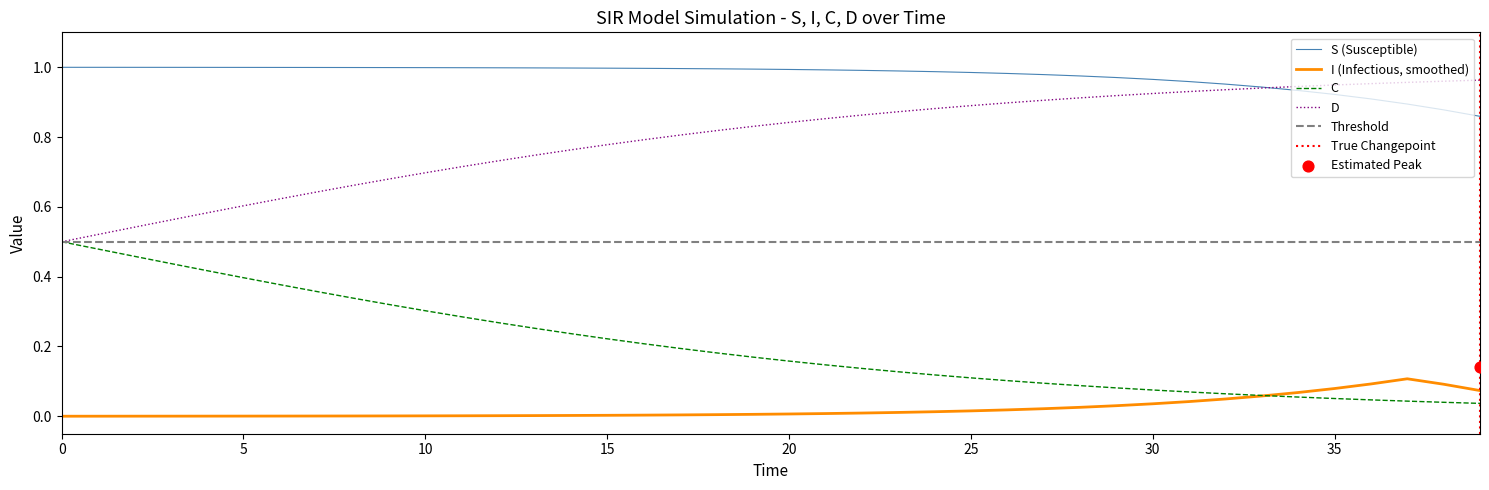

True or false: S (Susceptible) and I (Infectious, smoothed) cross at least once.

False